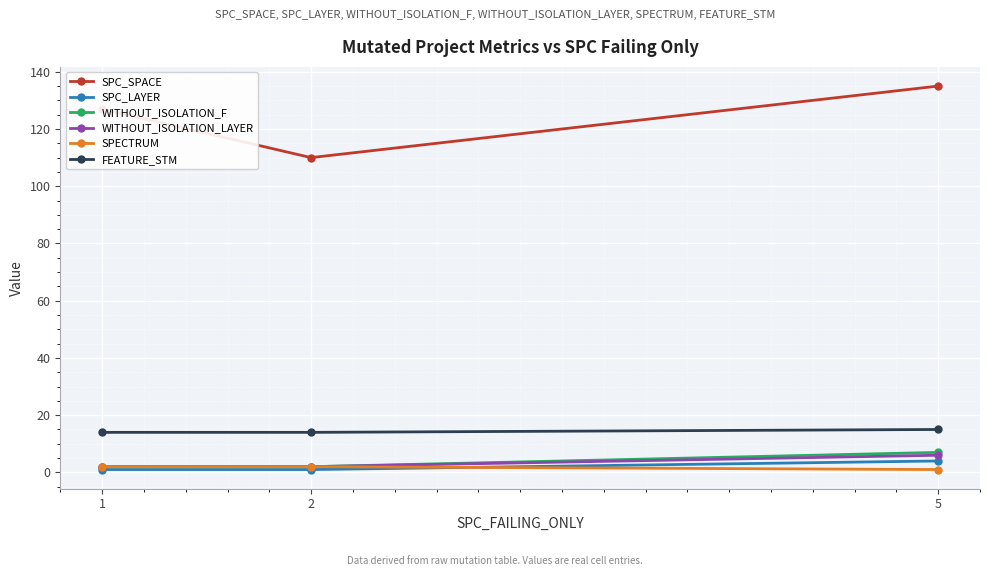

The value of SPC_SPACE at 5 is 135. True or false?

True